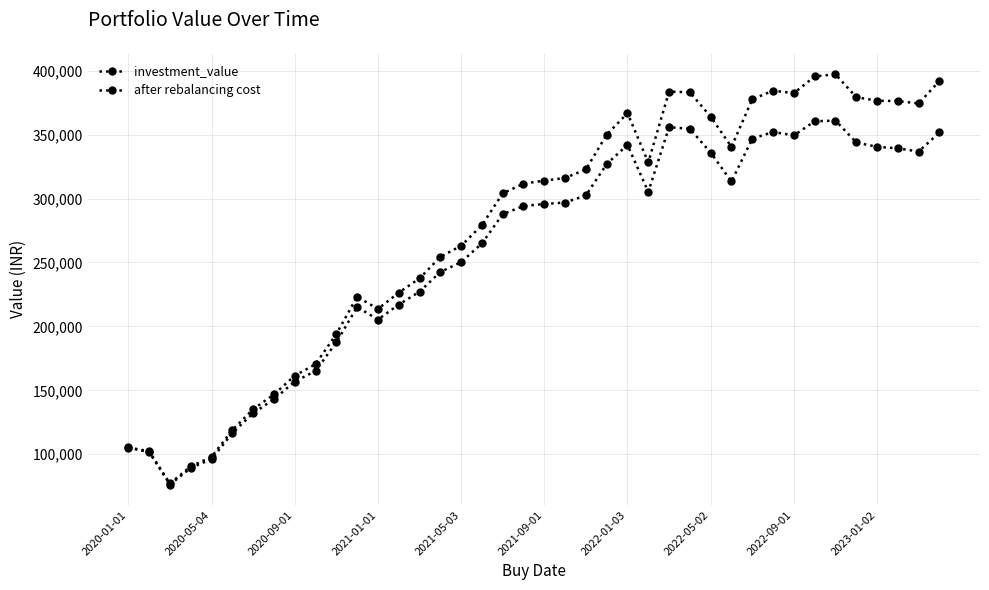

How many lines are shown in the chart?

2